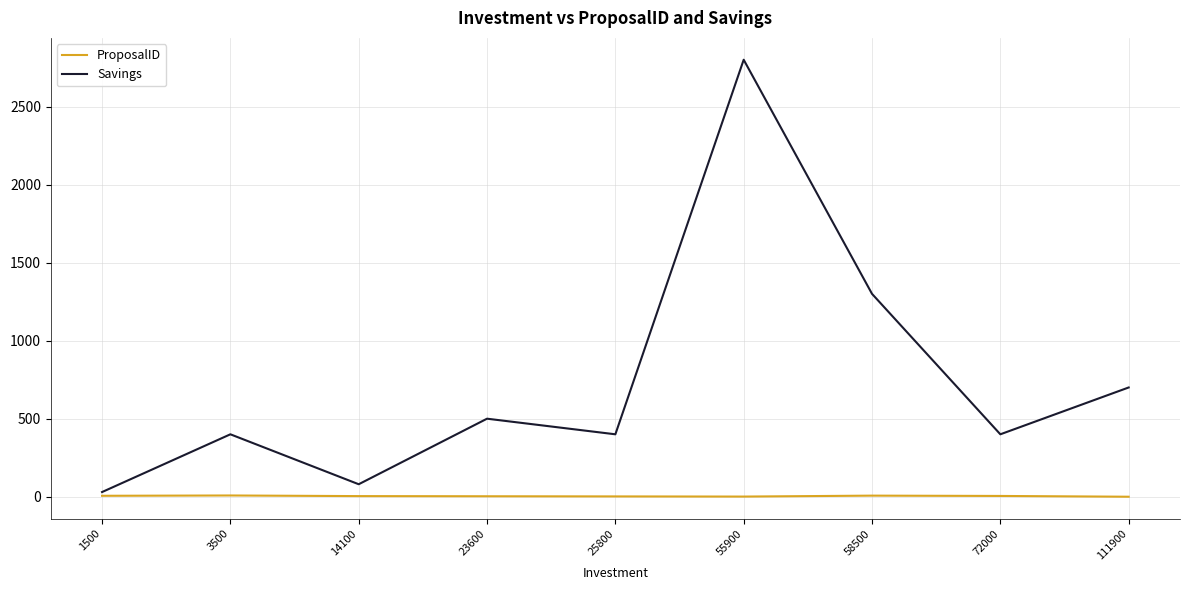

Does the chart have visible grid lines?

Yes